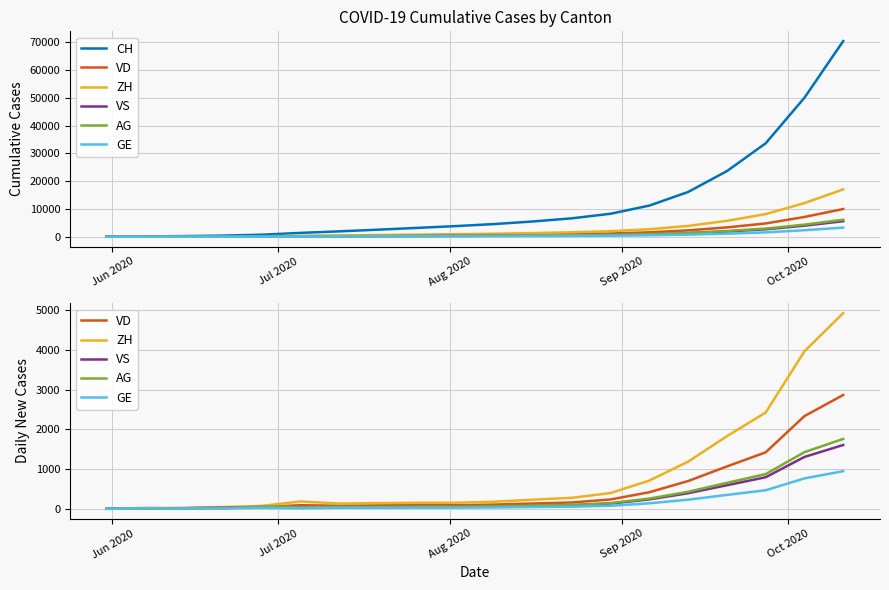

What position from the left is Sep 2020?

4